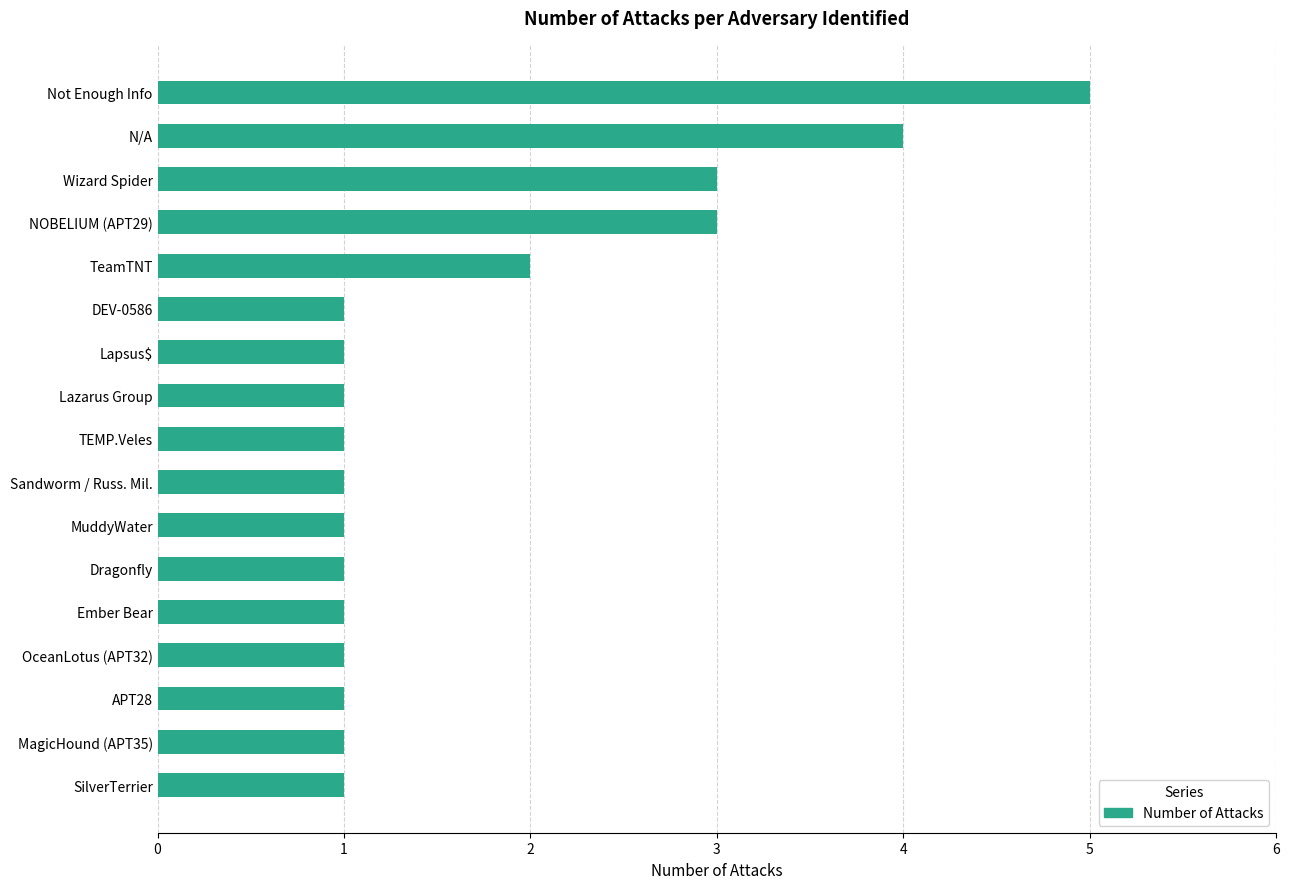

Are the bars grouped side by side (vs. stacked)?

No